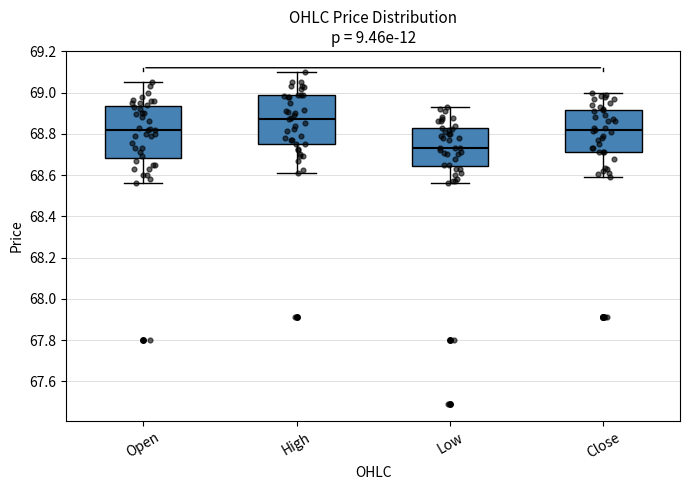

Reading left to right, read every box against the y-axis: the position of its median line, the range the box covers, and the ends of its whiskers. The values are not printed on the chart, so give them approximately, as read against the axis.

Open: median 68.82, box 68.68 to 68.94, whiskers 68.56 to 69.06
High: median 68.88, box 68.76 to 68.98, whiskers 68.62 to 69.10
Low: median 68.74, box 68.64 to 68.82, whiskers 68.56 to 68.94
Close: median 68.82, box 68.72 to 68.92, whiskers 68.60 to 69.00